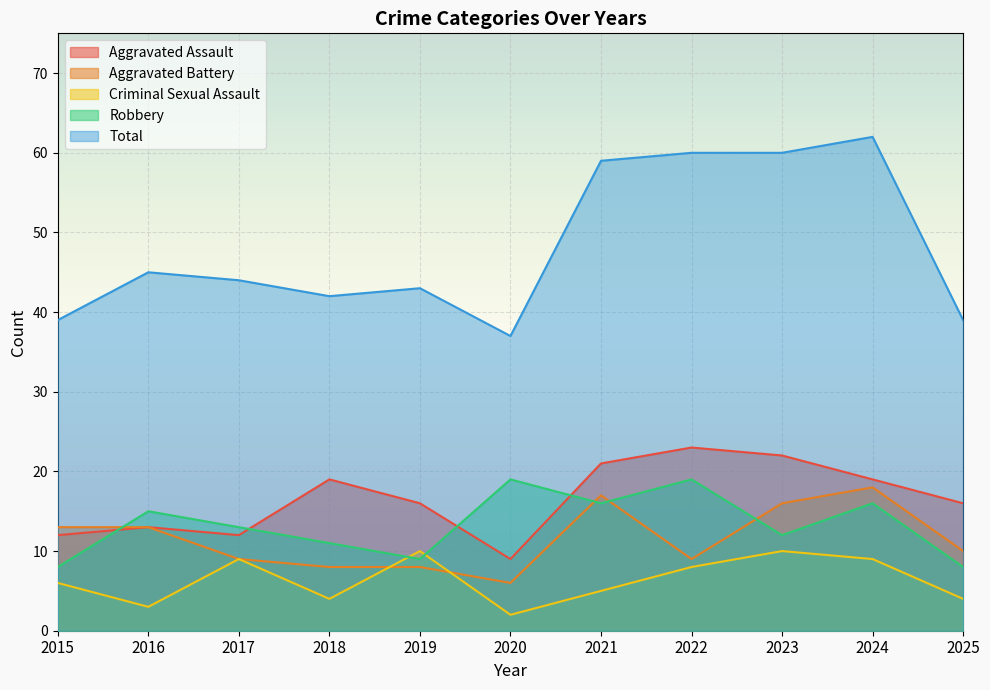

At which category is the sum across all series the highest?

2024